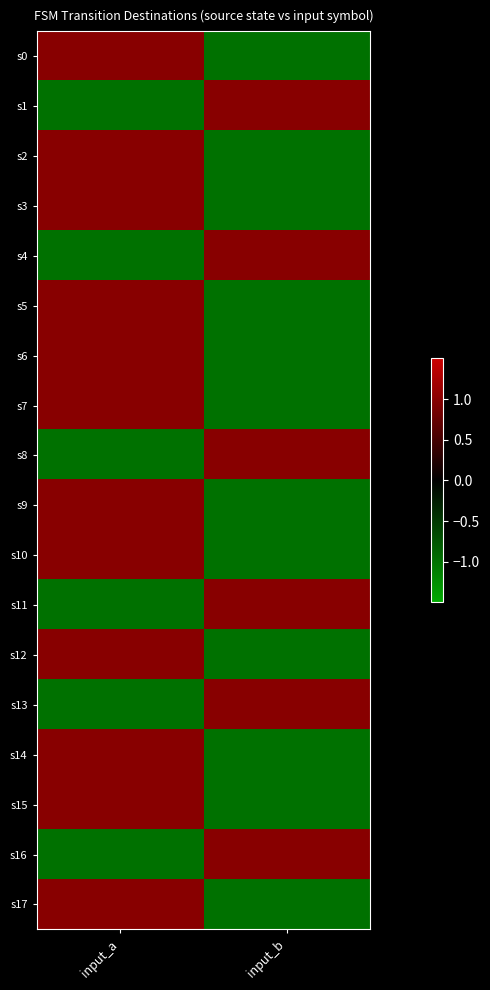

What is the spread (max minus min) of values at input_b?

2